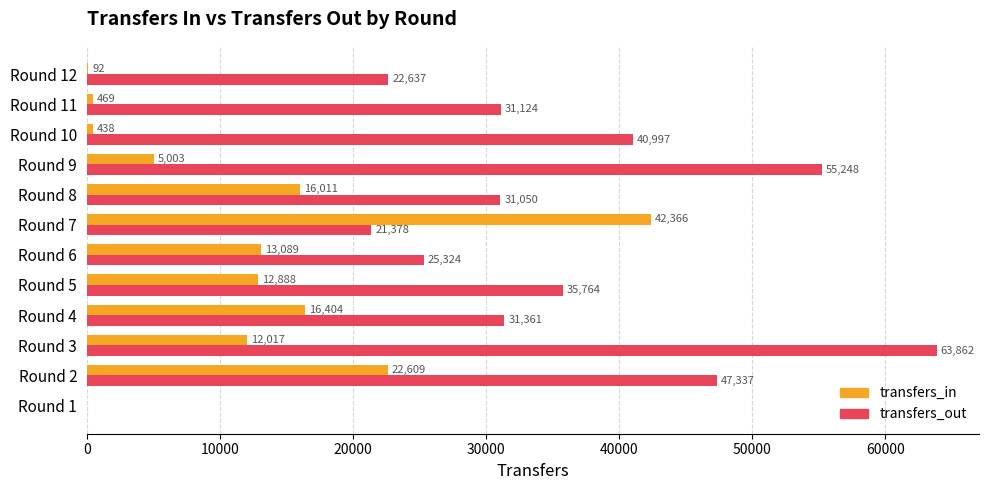

Which series has the largest total across all categories?

transfers_out